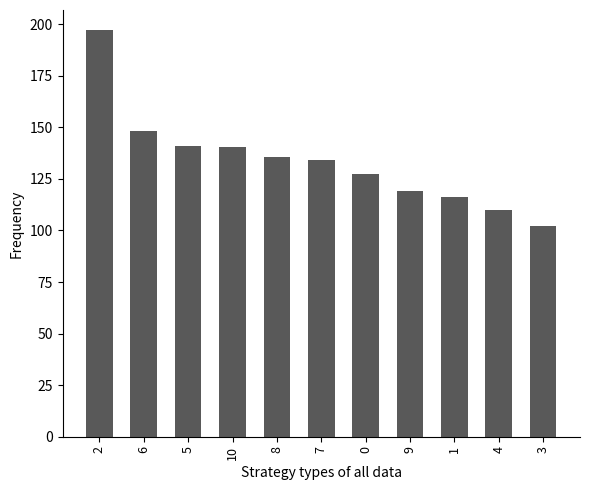

Count the number of categories in the chart.

11